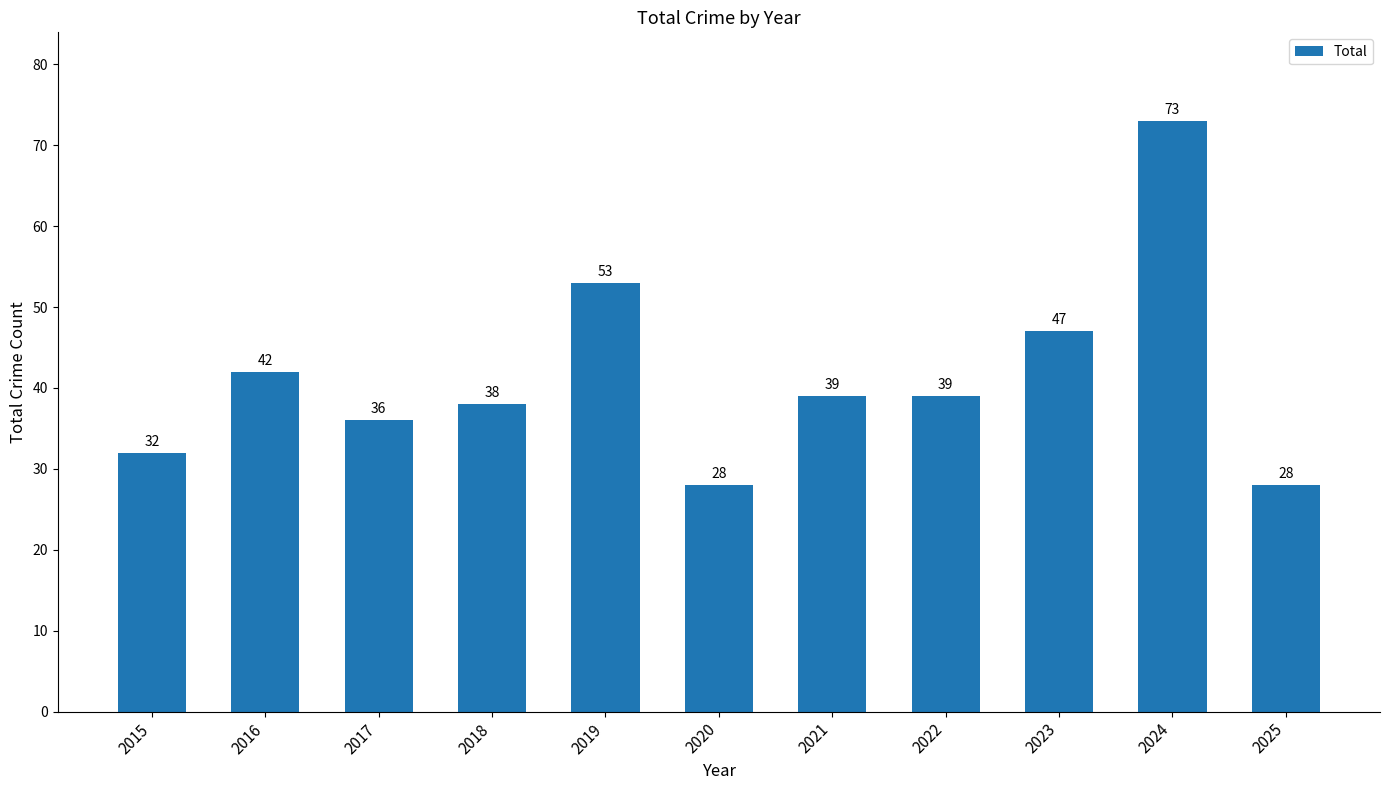

What is the sum of all values?

455